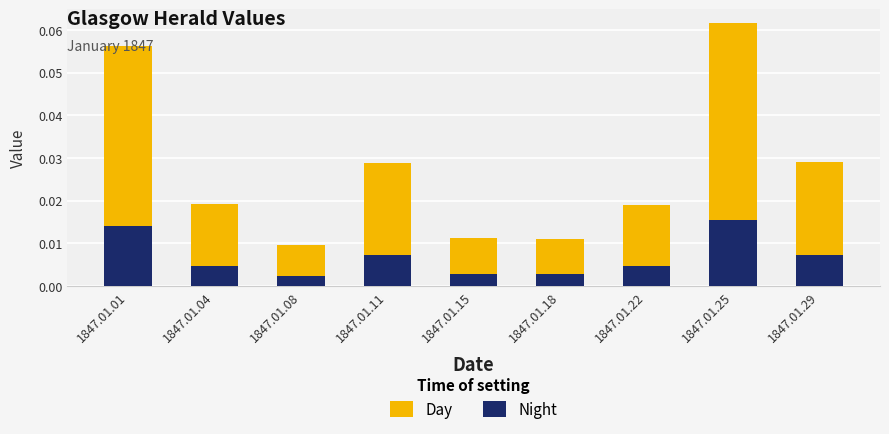

Rank the series by their maximum value, from lowest to highest.

Night, Day